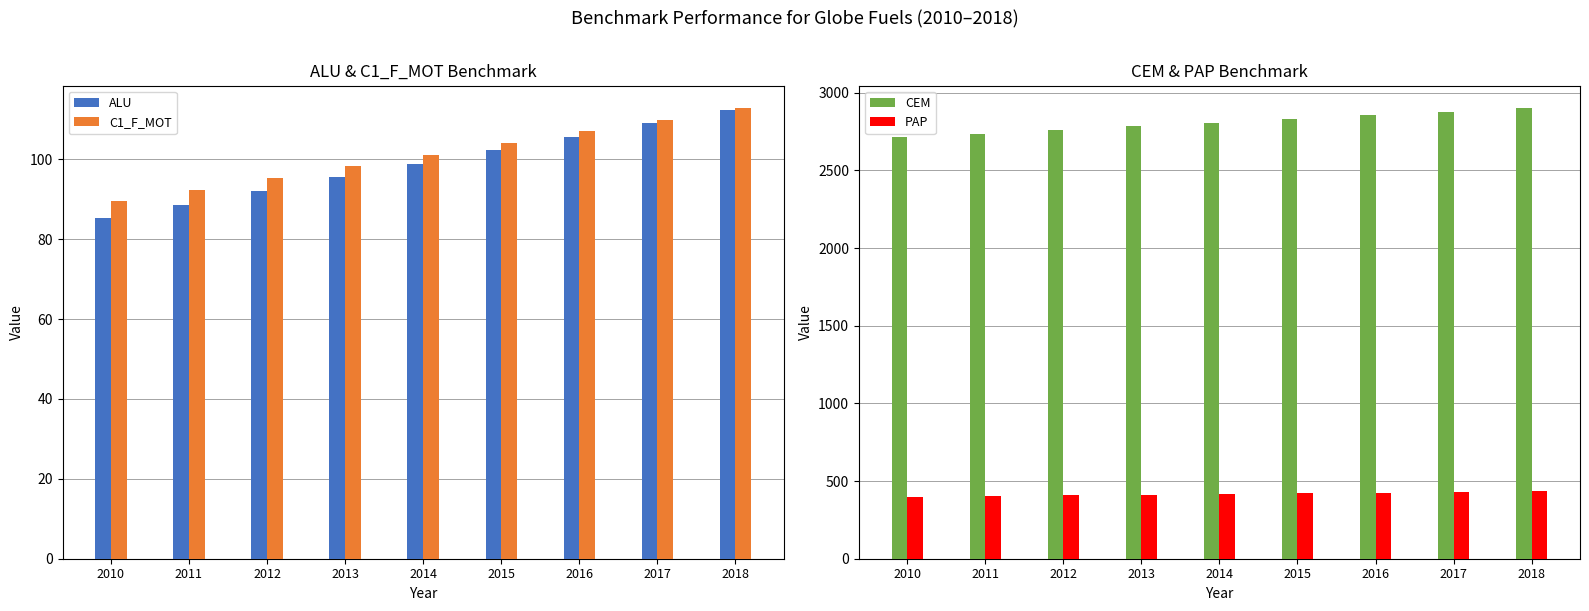

Is the value of ALU at 2010 greater than the value of CEM at 2011?

No